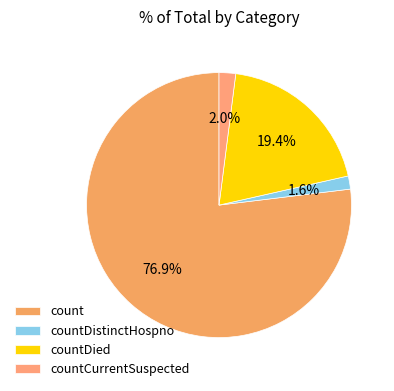

Do countDistinctHospno and countDied together represent more than half of the pie?

No